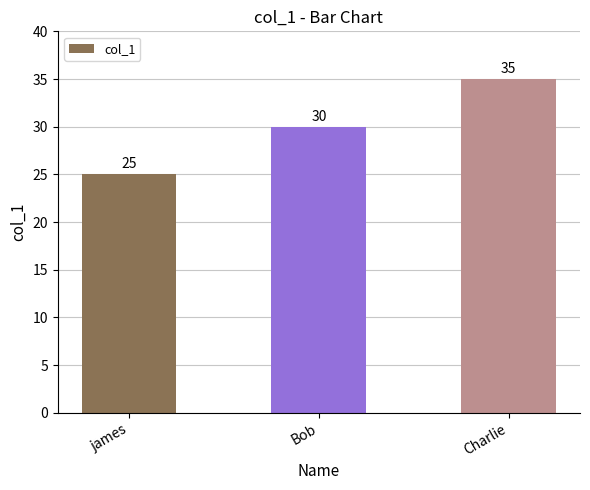

Is it true that the value at james is 35?

False